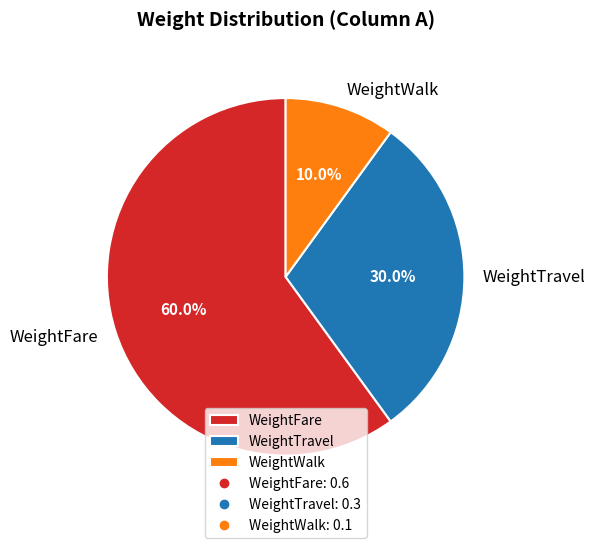

Do WeightWalk and WeightFare together represent more than half of the pie?

Yes